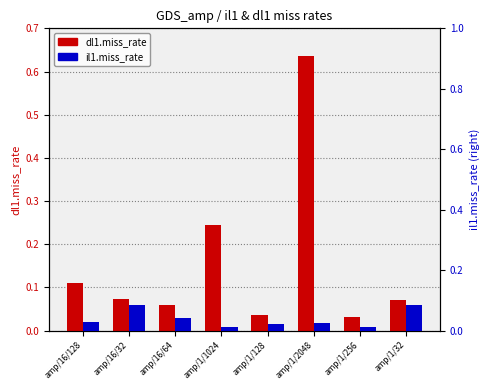

List the labels in order of il1.miss_rate value, smallest first.

amp/1/1024, amp/1/256, amp/1/128, amp/1/2048, amp/16/128, amp/16/64, amp/1/32, amp/16/32